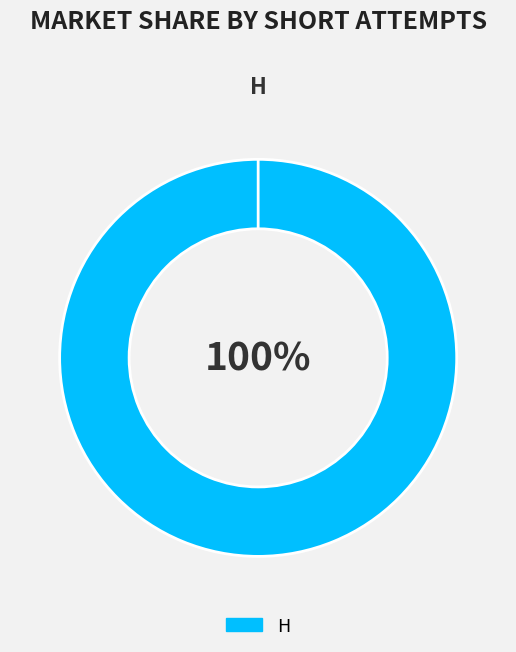

Does H account for over 50% of the chart?

Yes